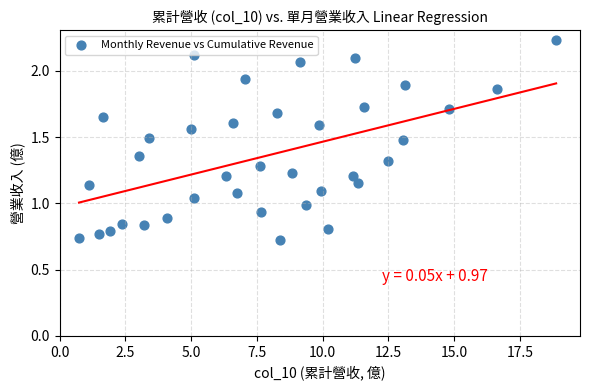

What is the range of Y values (max minus min)?

1.5